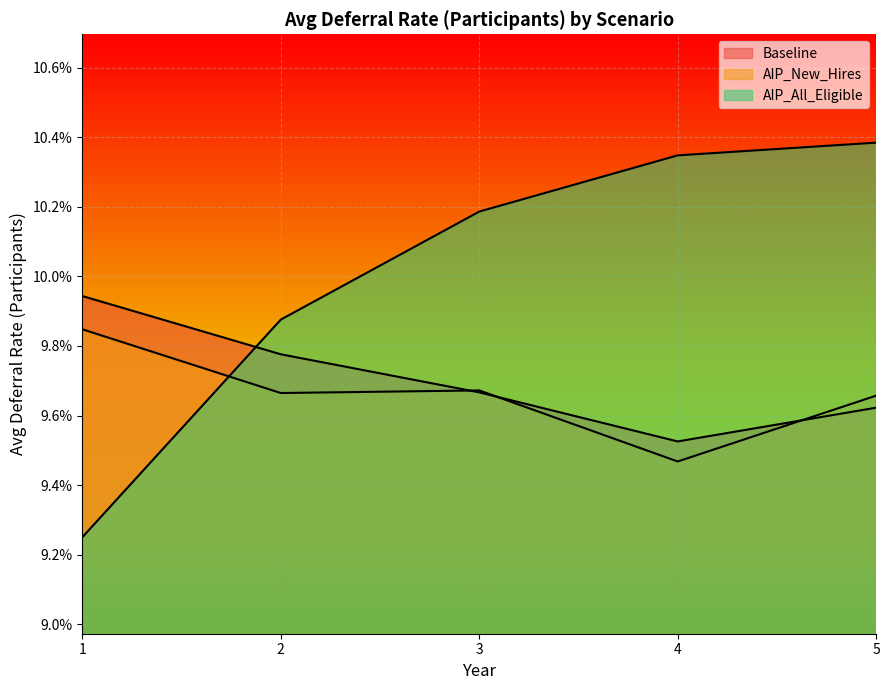

Reading left to right, transcribe all the data shown in this chart.

Baseline: 1=0.1	2=0.1	3=0.1	4=0.1	5=0.1
AIP_New_Hires: 1=0.1	2=0.1	3=0.1	4=0.1	5=0.1
AIP_All_Eligible: 1=0.1	2=0.1	3=0.1	4=0.1	5=0.1